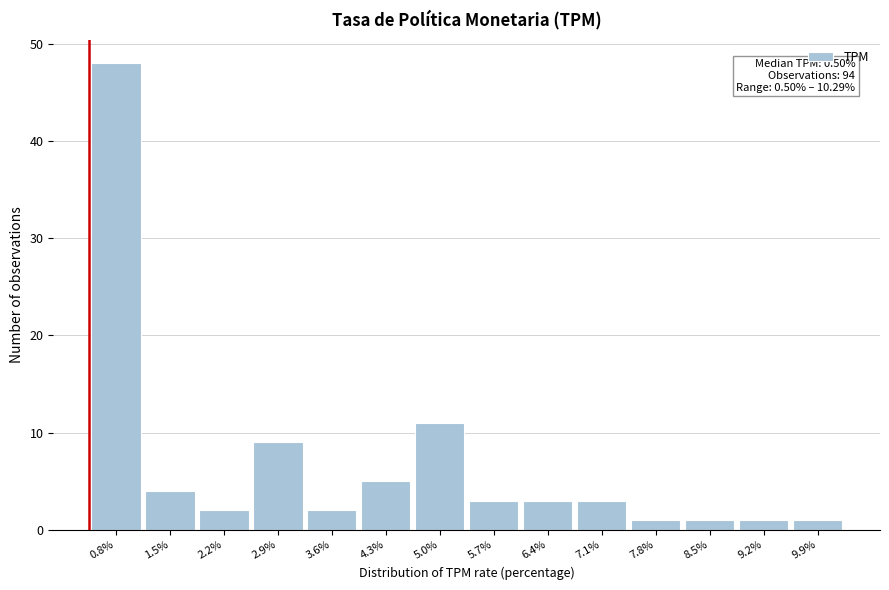

Over which range of the x-axis is the bar tallest?

0.5 to 1.2